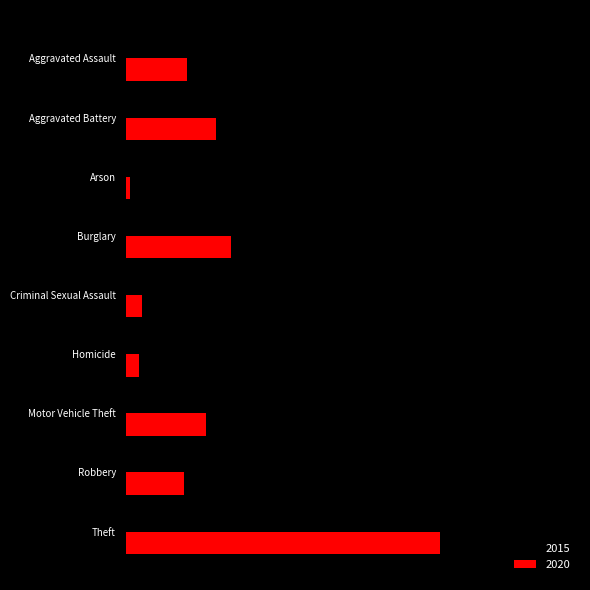

What is the difference between the 2015 values at Robbery and Aggravated Assault?

106